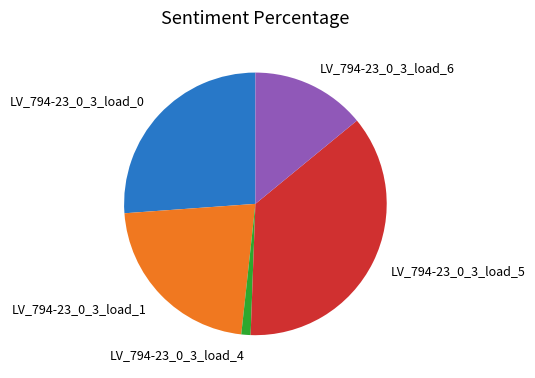

Is it true that LV_794-23_0_3_load_5 is 37% of the pie?

True